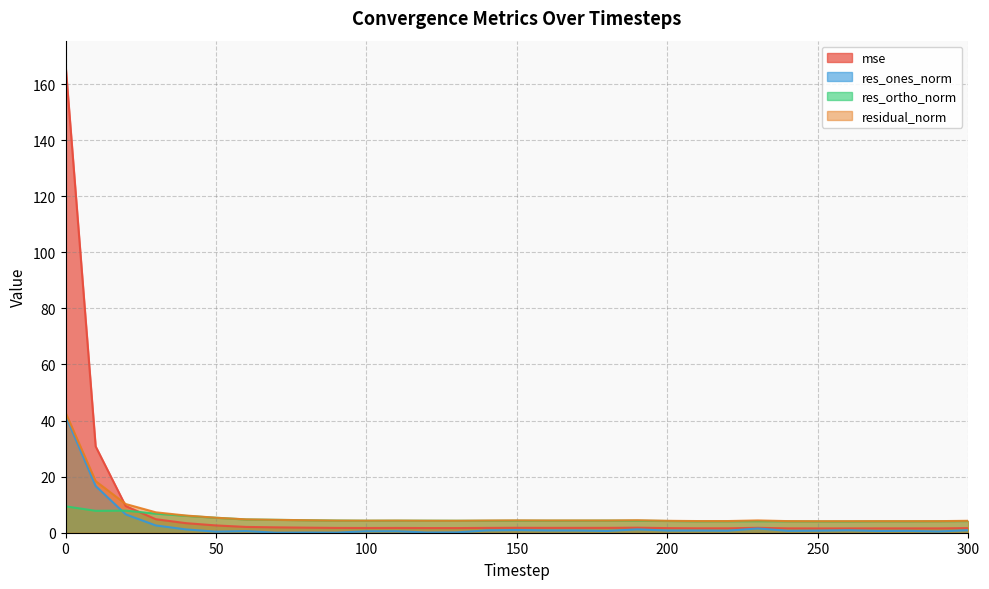

What are all the series names shown in the legend?

mse, res_ones_norm, res_ortho_norm, residual_norm